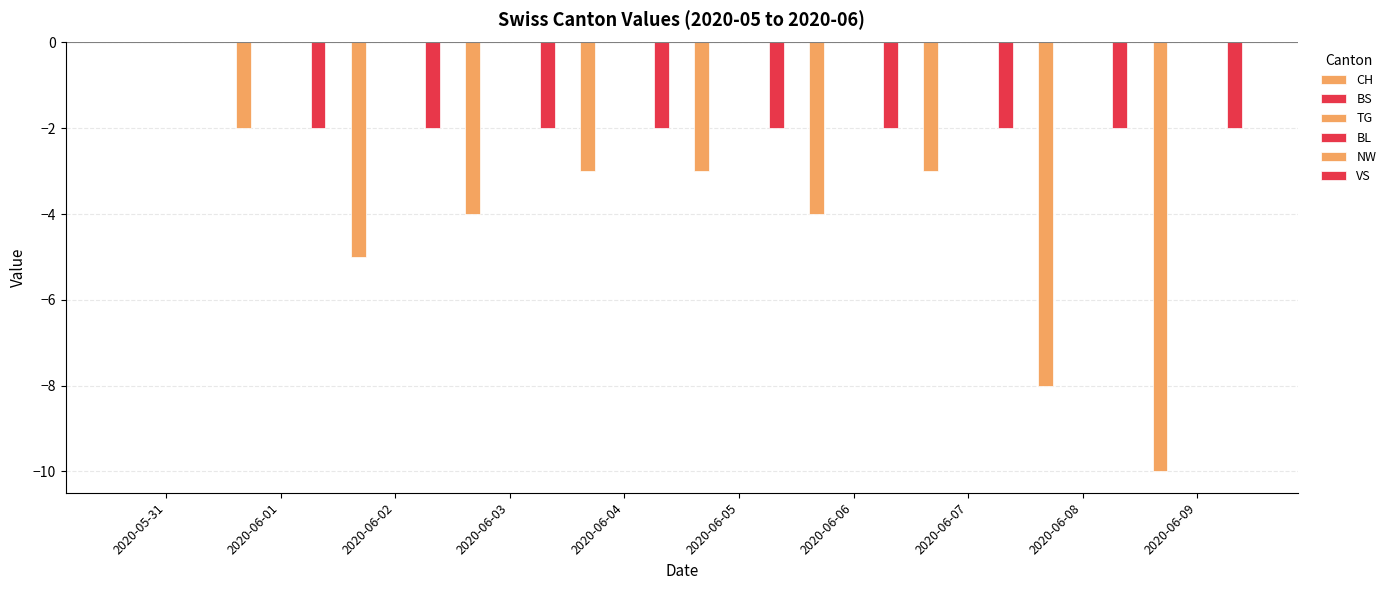

The TG series shows 0 at 2020-06-04. True or false?

True